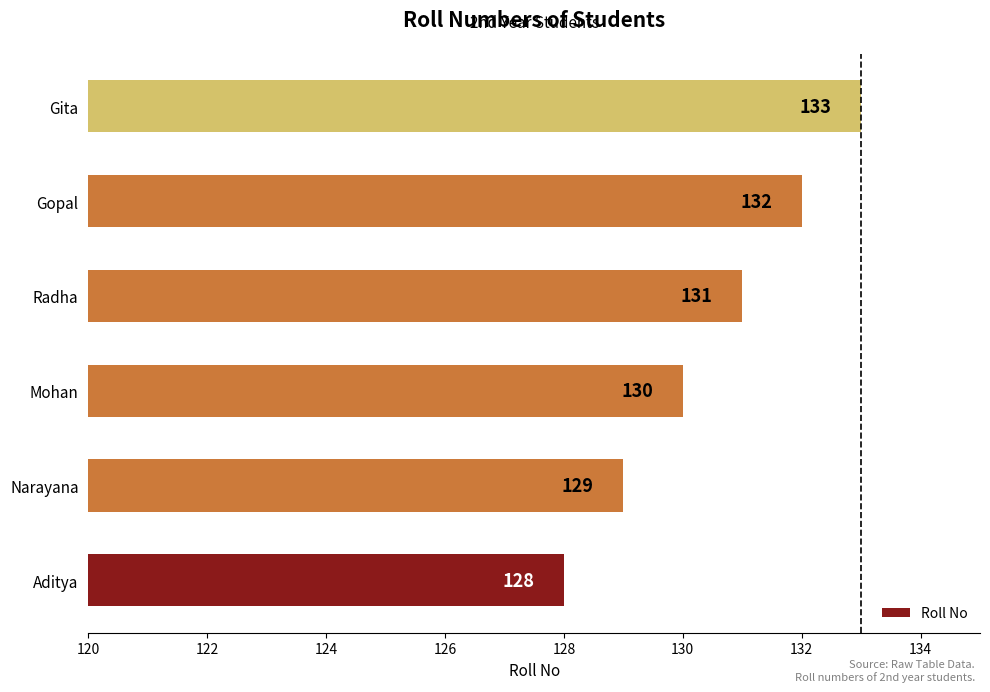

Approximately how many times larger is the value at Aditya compared to Radha?

1.0